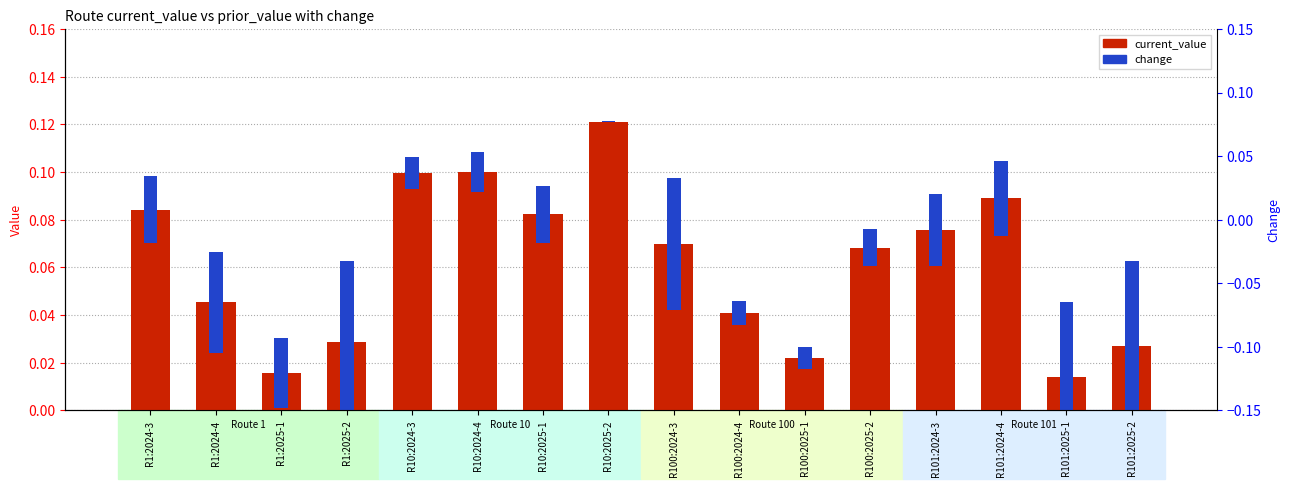

What is the label of the 8th bar from the right?

R100:2024-3